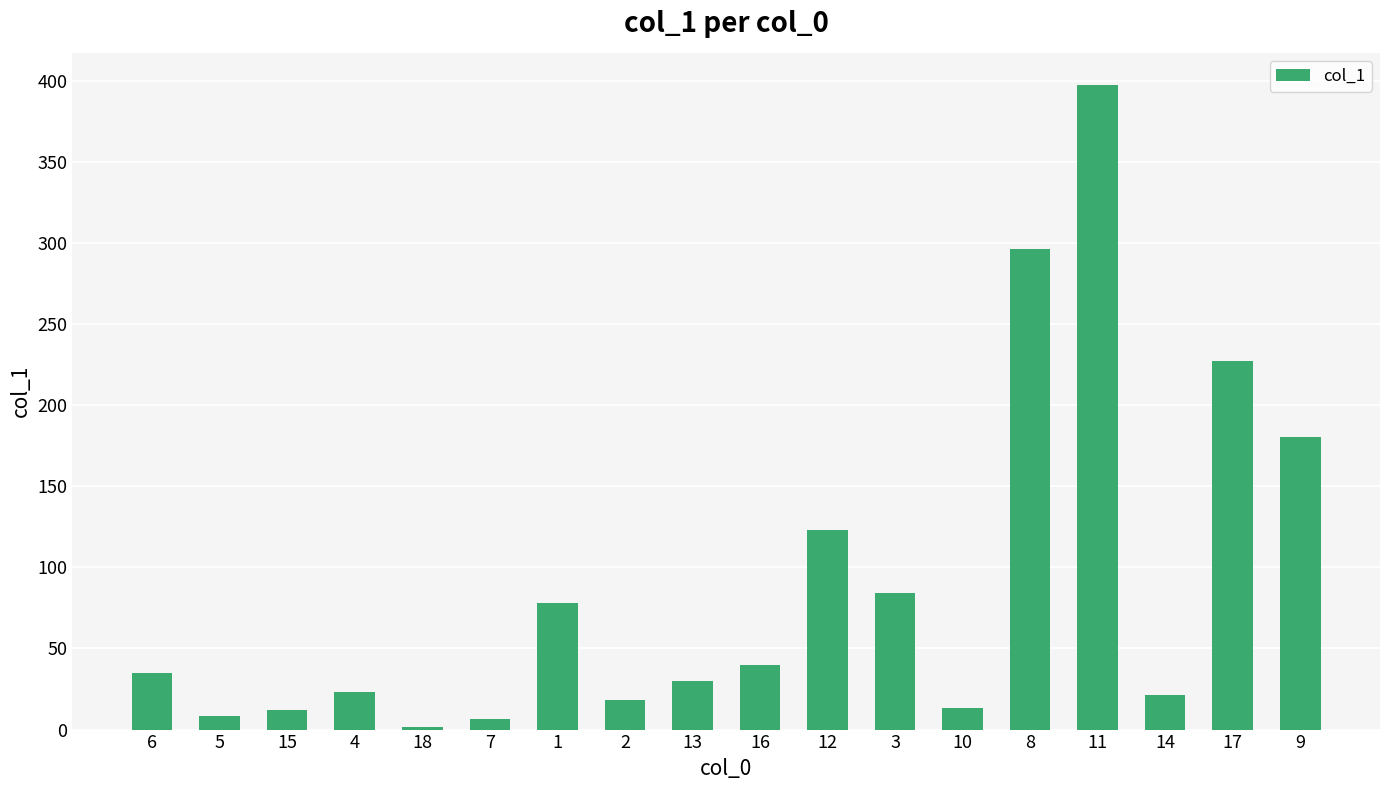

Which has a higher value, 5 or 18?

5